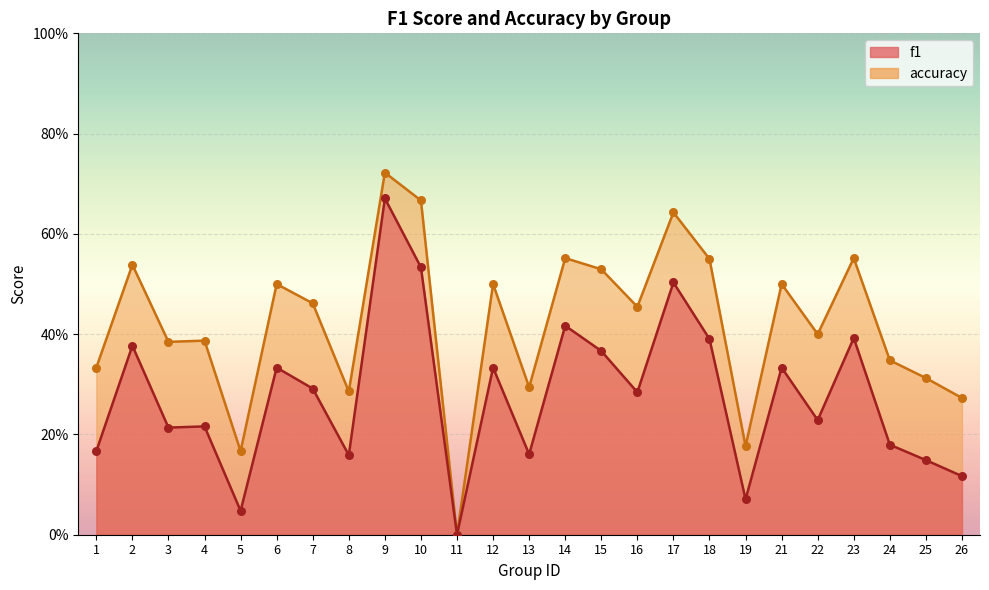

Which series reaches the minimum Y coordinate?

f1